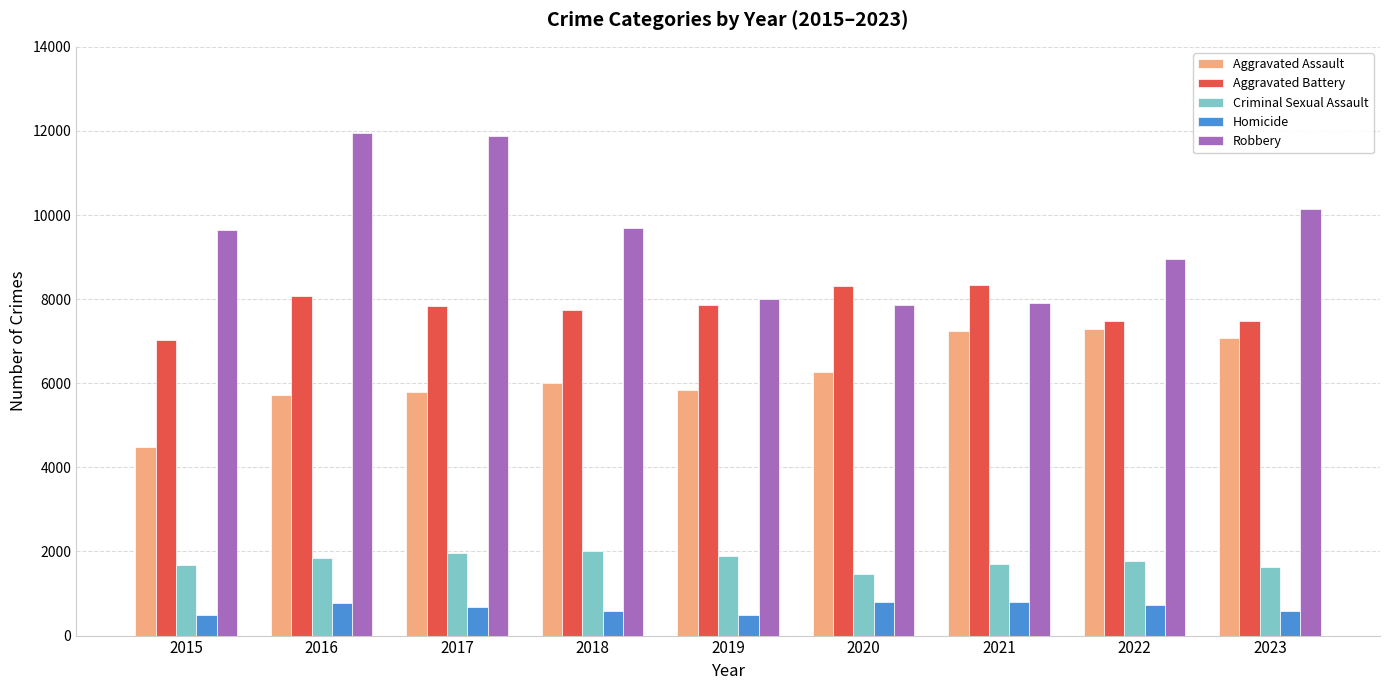

Is the value of Aggravated Assault at 2015 greater than the value of Homicide at 2020?

Yes